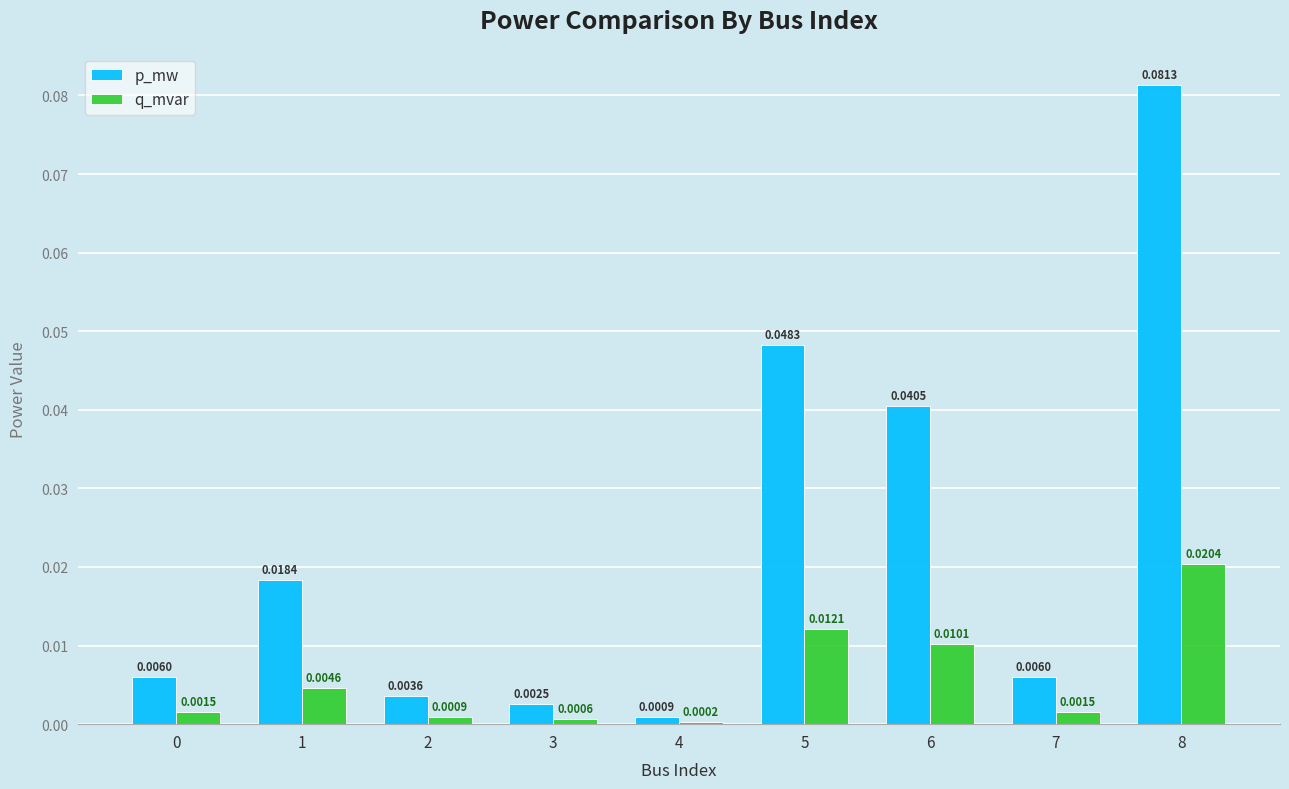

Which series has the largest total across all categories?

p_mw